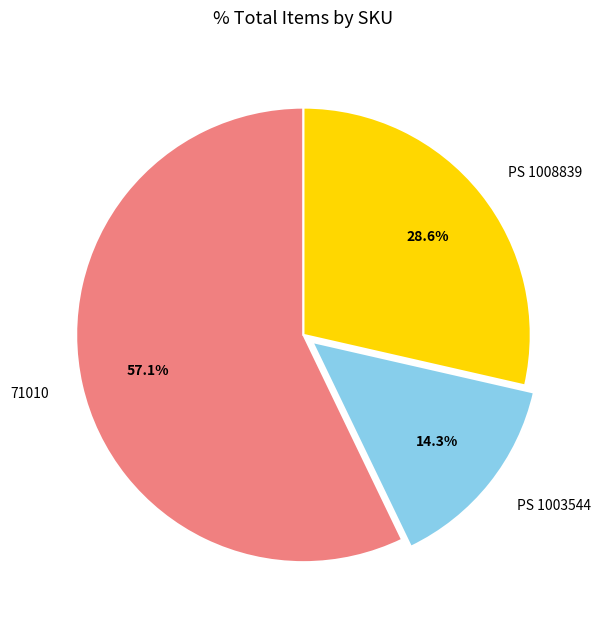

Between 71010 and PS 1008839, which is larger?

71010